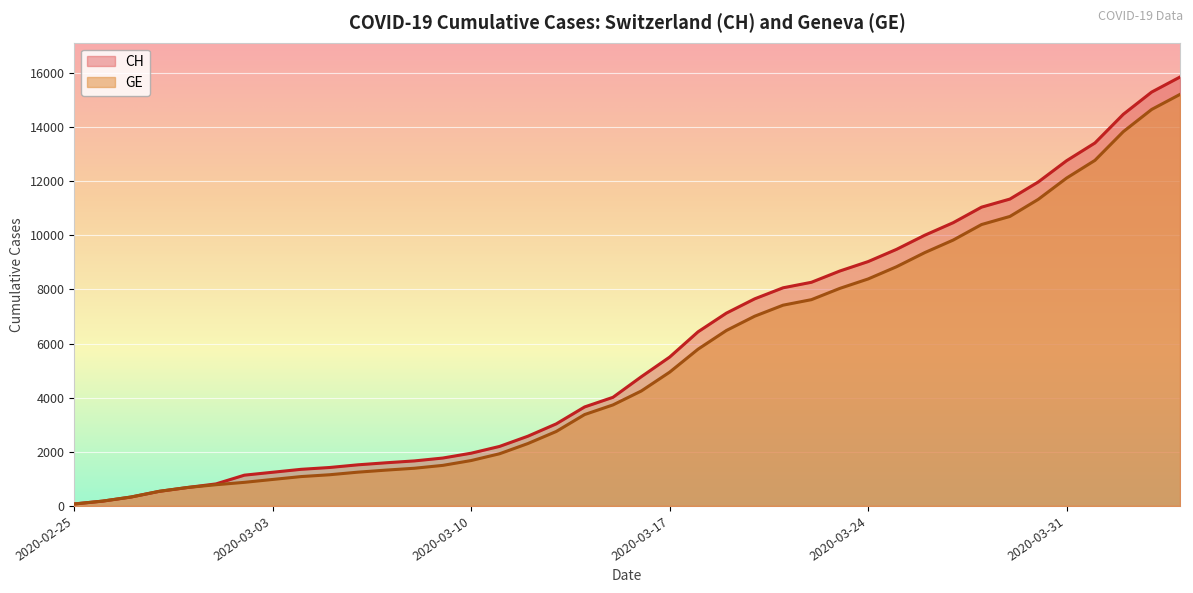

What is the difference between the maximum and minimum values in the GE series?

15135